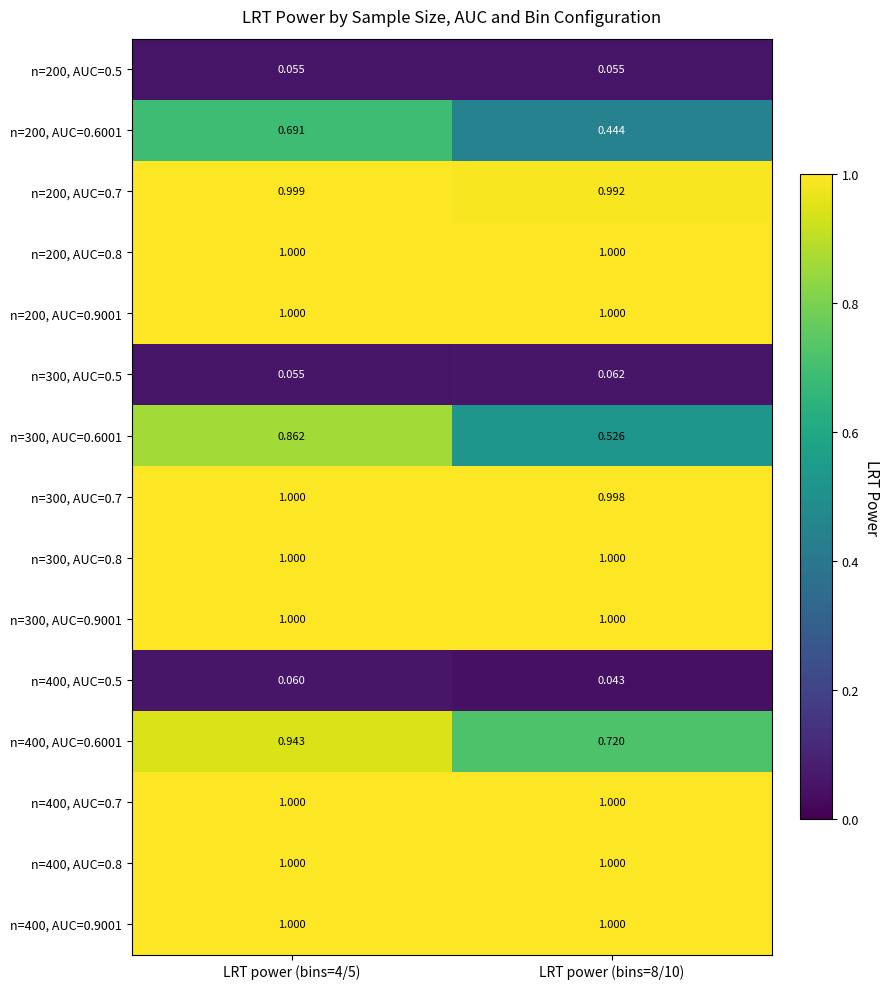

Is the value of n=200, AUC=0.6001 at LRT power (bins=4/5) greater than the value of n=300, AUC=0.8 at LRT power (bins=8/10)?

No